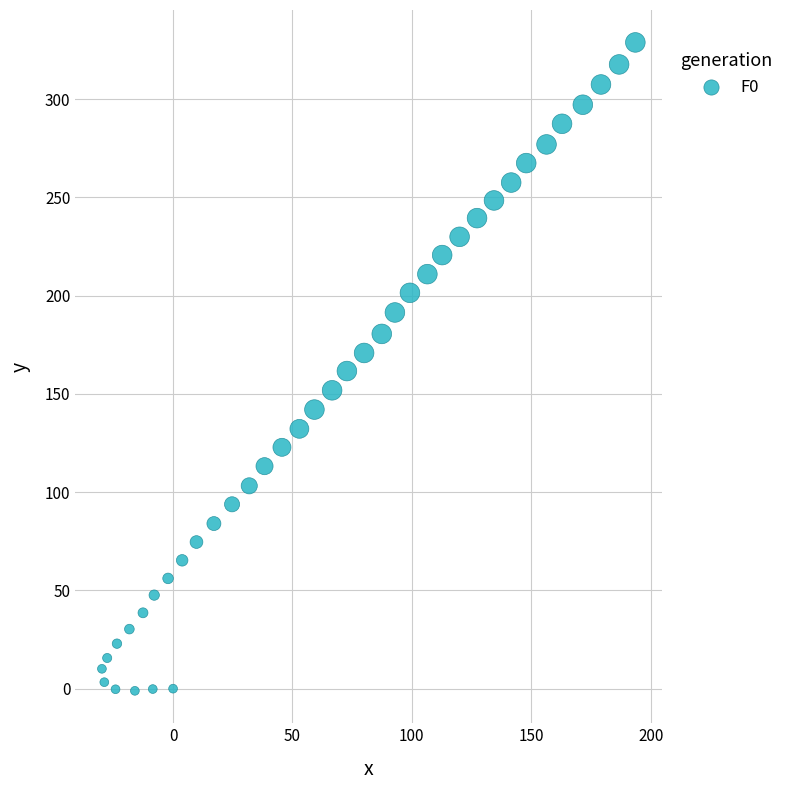

What is the range of Y values (max minus min)?

329.9